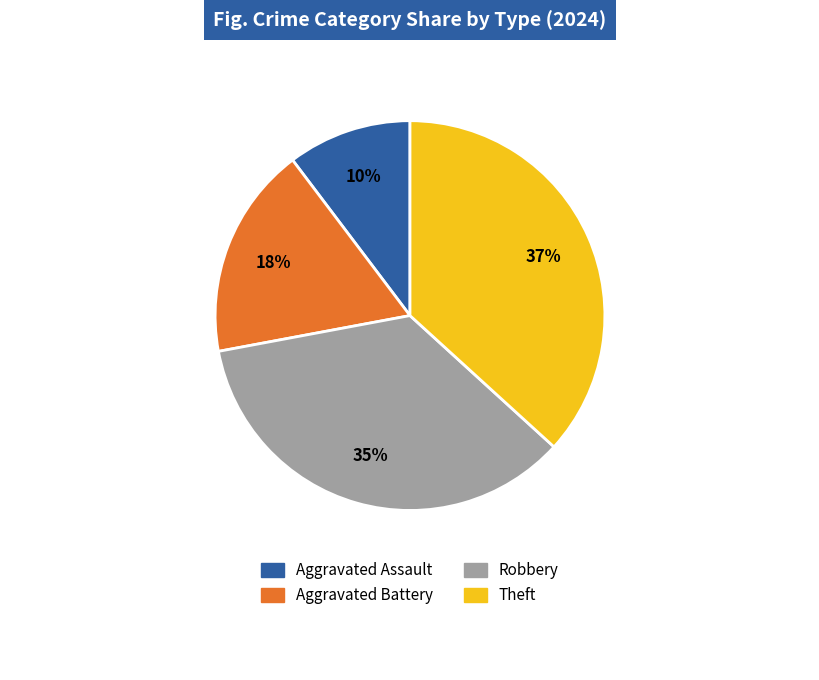

To the nearest percent, what is the average slice percentage?

25%